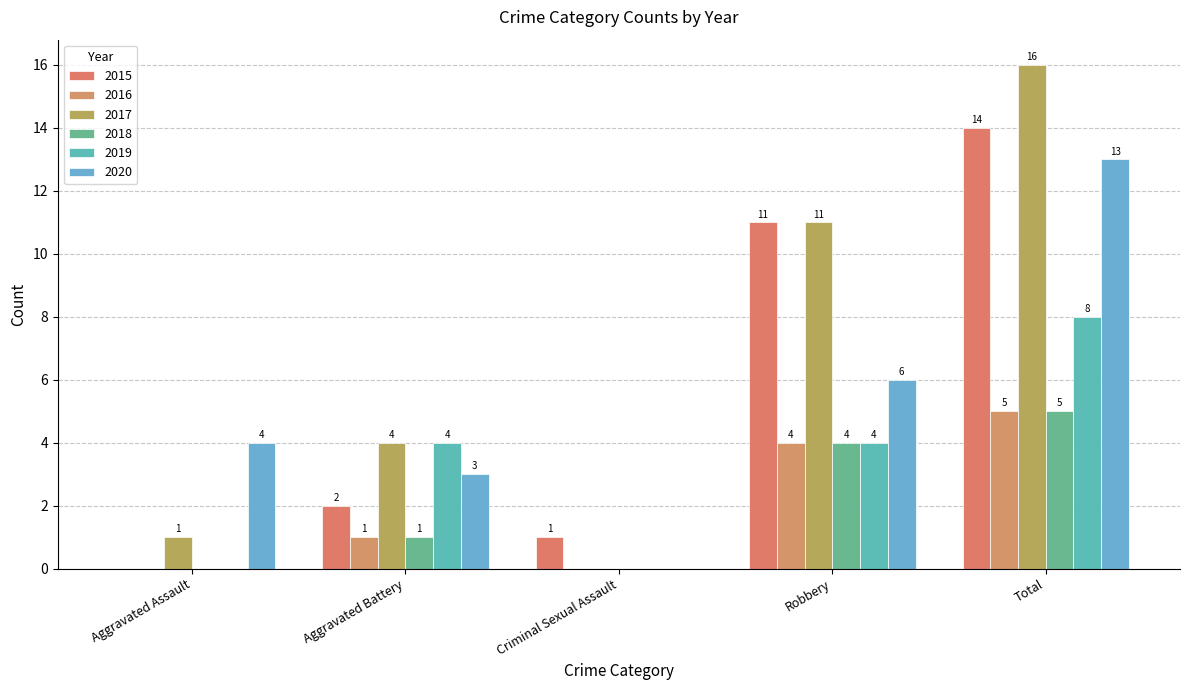

How many data points does each series have?

5